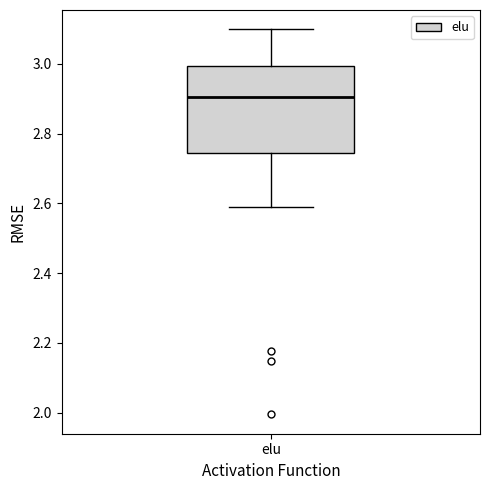

Read this box plot against the y-axis: the position of the median line, the range covered by the box, and the ends of both whiskers. The values are not printed on the chart, so give them approximately, as read against the axis.

median 2.90, box 2.74 to 3.00, whiskers 2.58 to 3.10